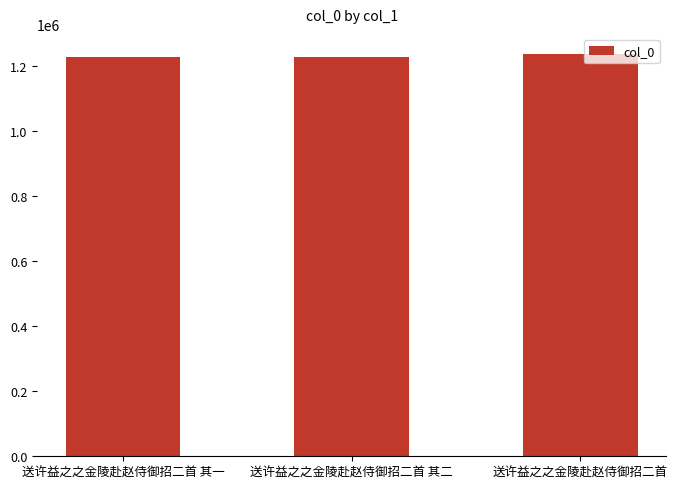

What is the smallest value displayed?

1225295